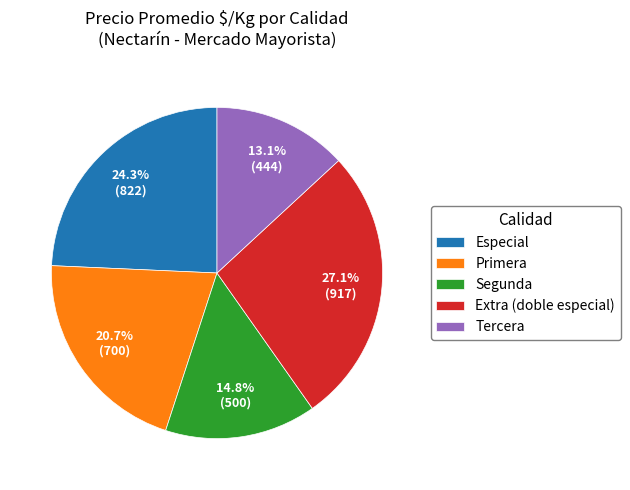

Is the sum of Primera and Segunda greater than half?

No